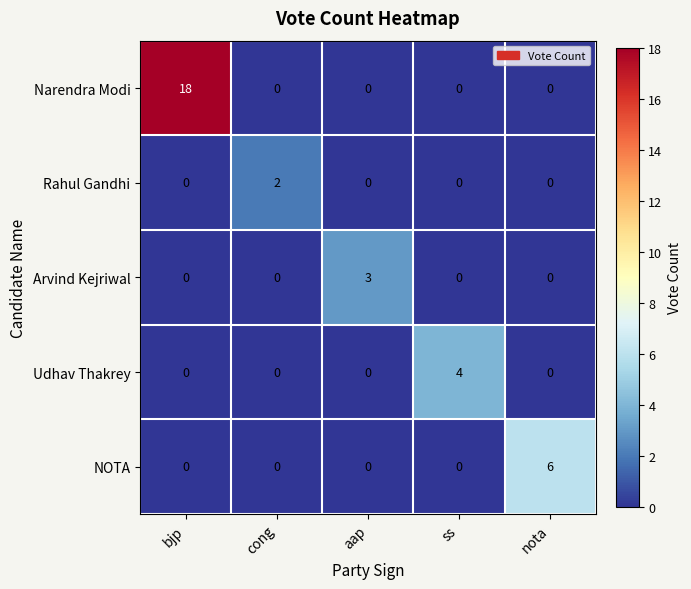

Is it true that Arvind Kejriwal equals 1 at cong?

False